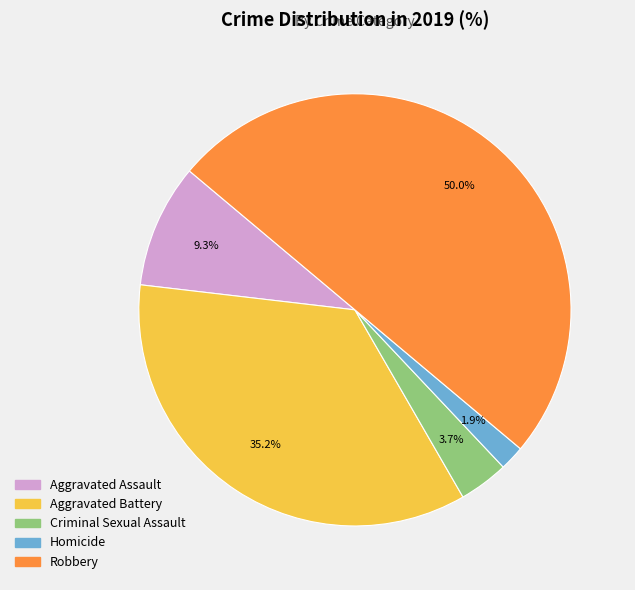

To the nearest percent, what portion does Homicide represent?

2%